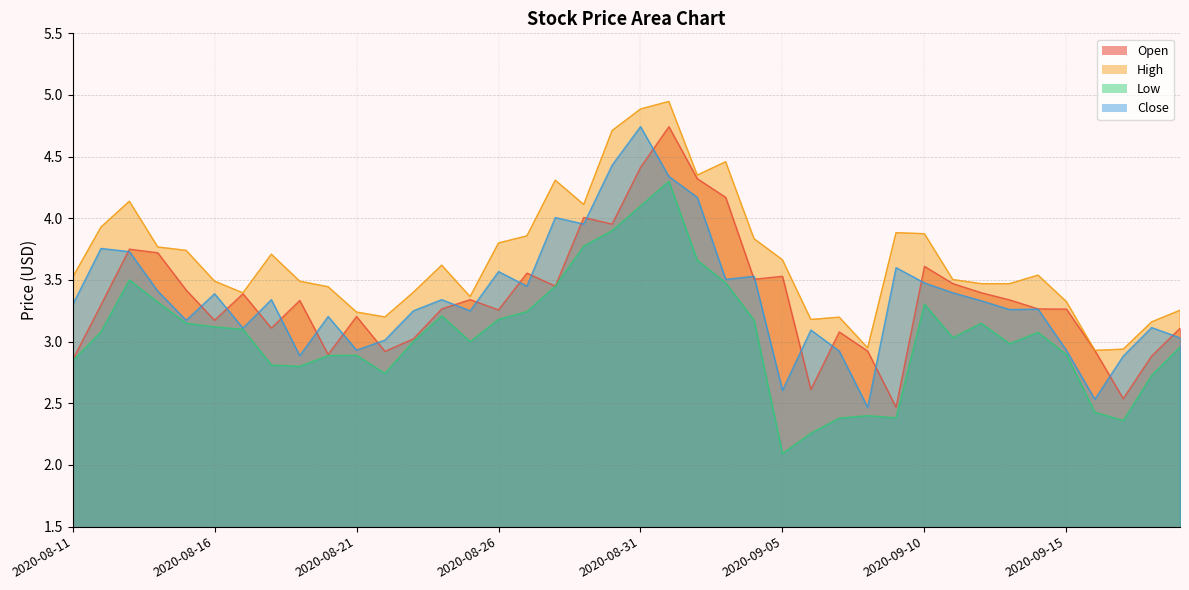

Between 2020-08-16 and 2020-09-19, which series saw the biggest shift?

Close